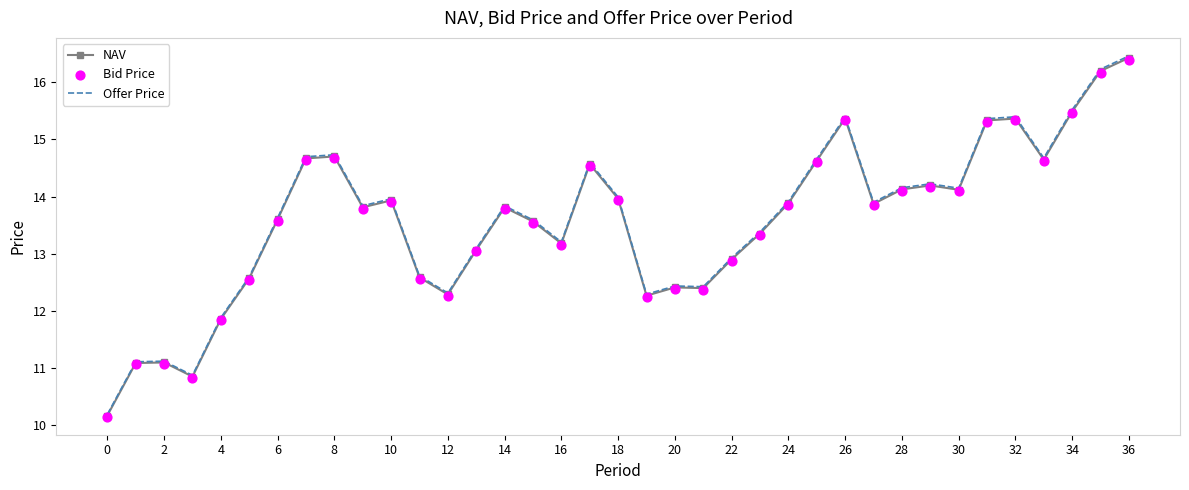

Which series reaches the minimum Y coordinate?

Bid Price